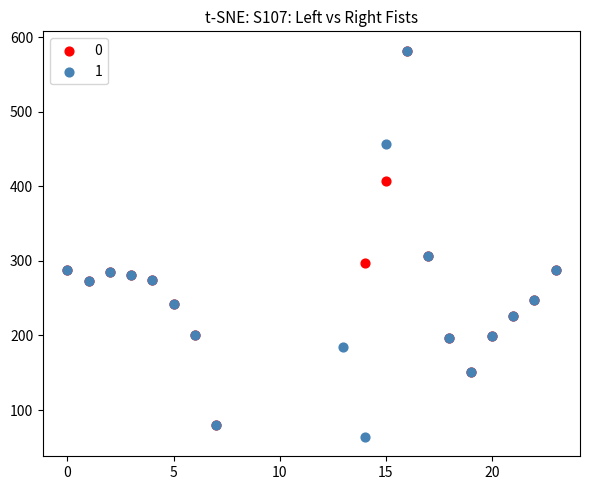

What are all the series names shown in the legend?

0, 1